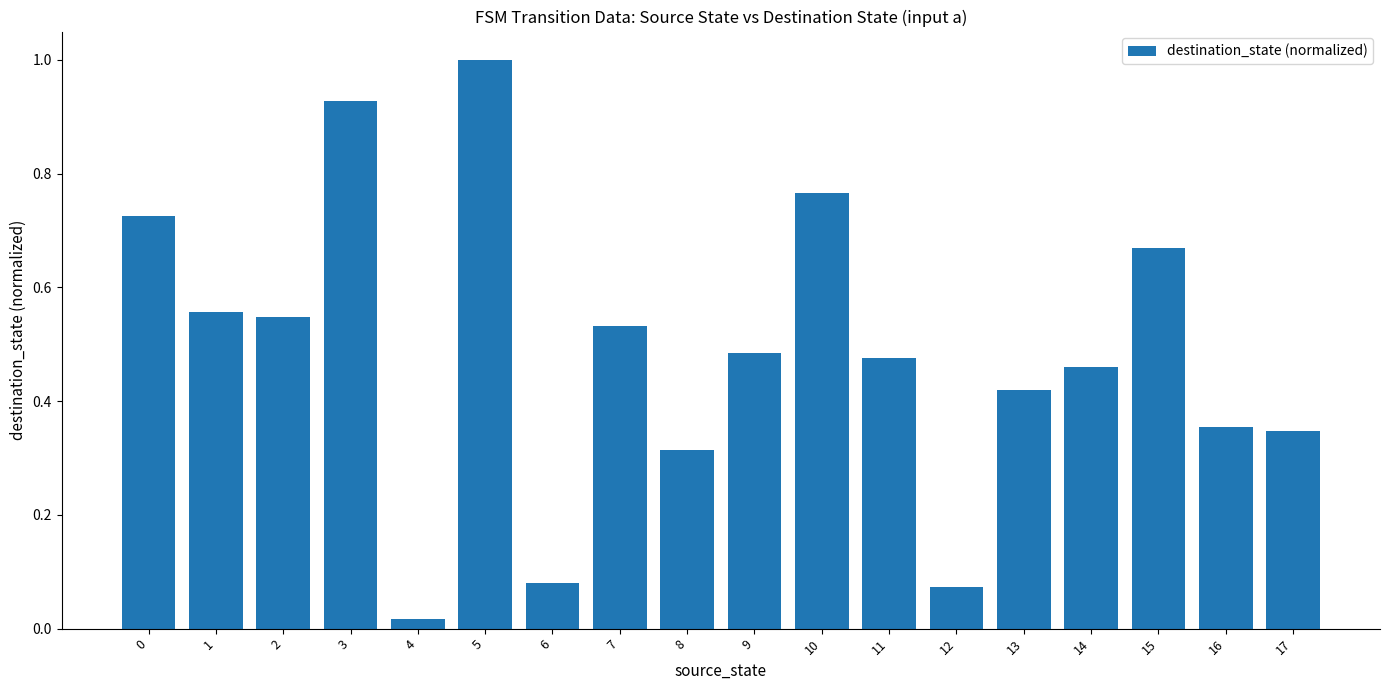

Between 11 and 5, which is larger?

5